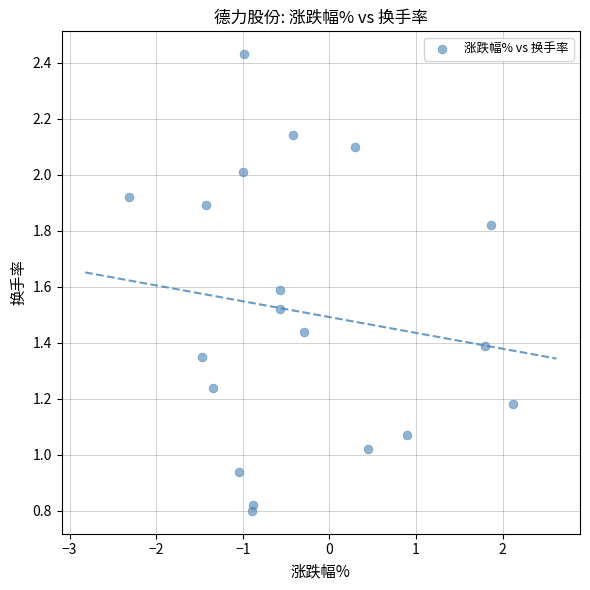

What is the range of X values (max minus min)?

4.4